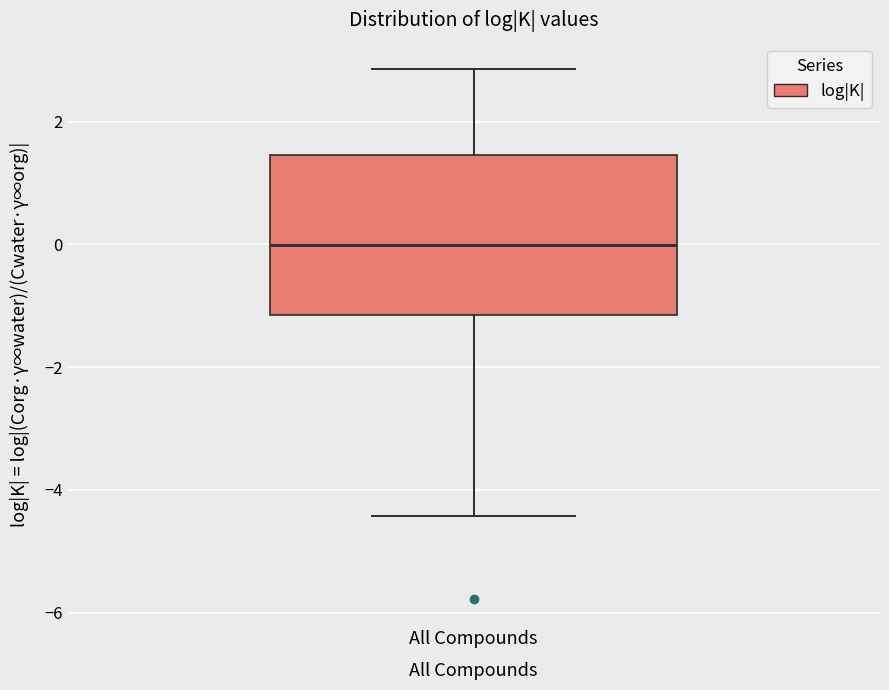

Read this box plot against the y-axis: the position of the median line, the range covered by the box, and the ends of both whiskers. The values are not printed on the chart, so give them approximately, as read against the axis.

median 0.0, box -1.2 to 1.4, whiskers -4.4 to 2.8